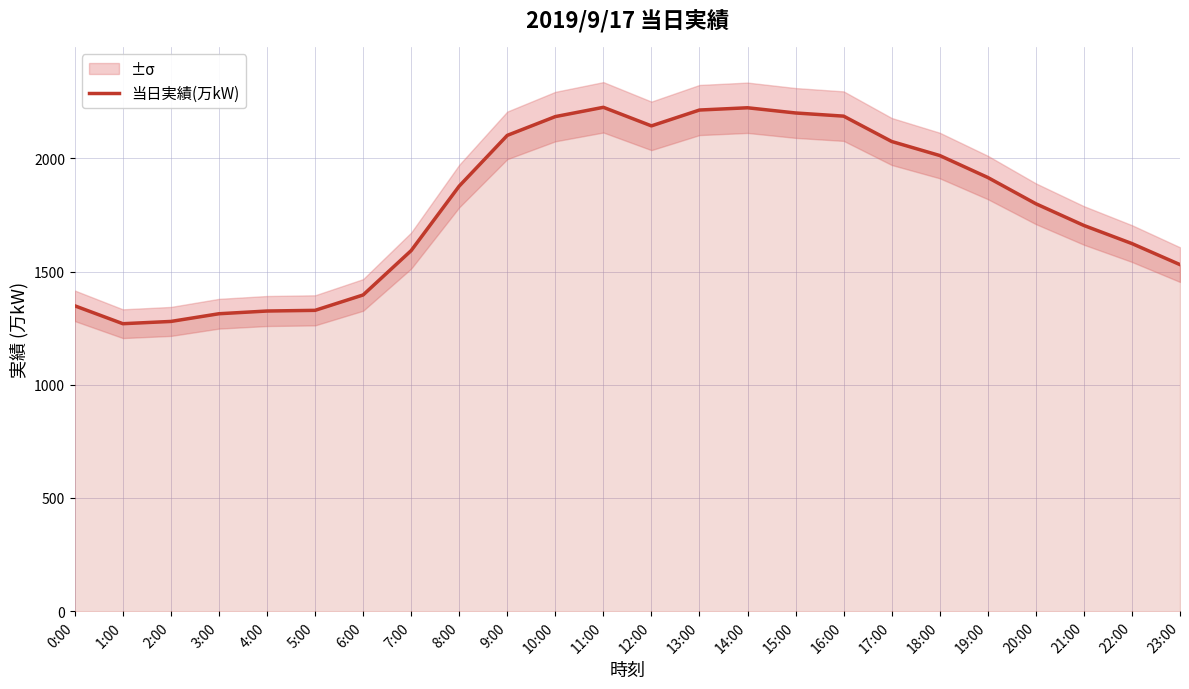

Reading left to right, transcribe all the data shown in this chart.

0:00=1349	1:00=1270	2:00=1280	3:00=1314	4:00=1326	5:00=1329	6:00=1397	7:00=1593	8:00=1878	9:00=2102	10:00=2185	11:00=2226	12:00=2144	13:00=2214	14:00=2224	15:00=2201	16:00=2187	17:00=2075	18:00=2013	19:00=1916	20:00=1800	21:00=1704	22:00=1624	23:00=1531